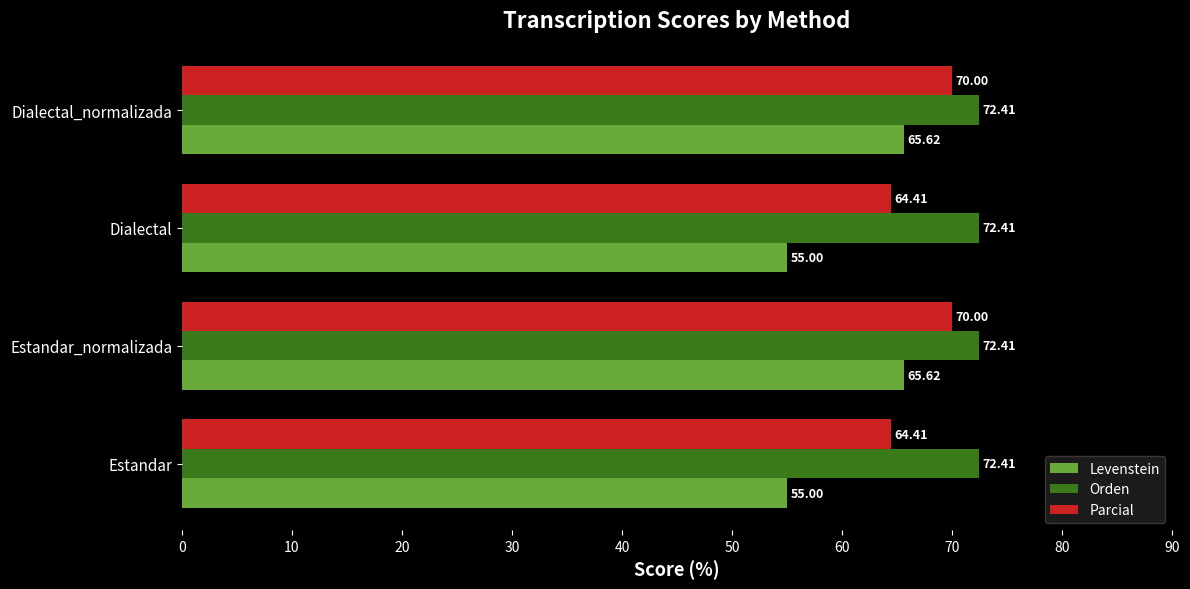

What is the lowest value of the Parcial series?

64.4